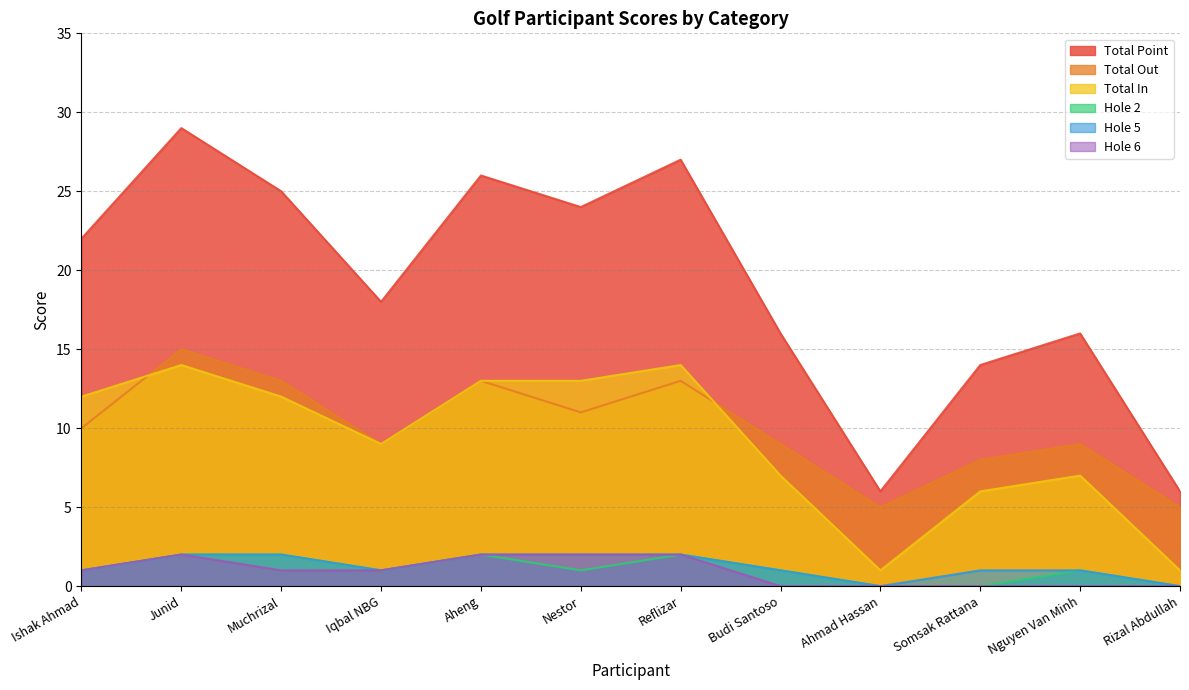

What is the highest value of the Hole 6 series?

2